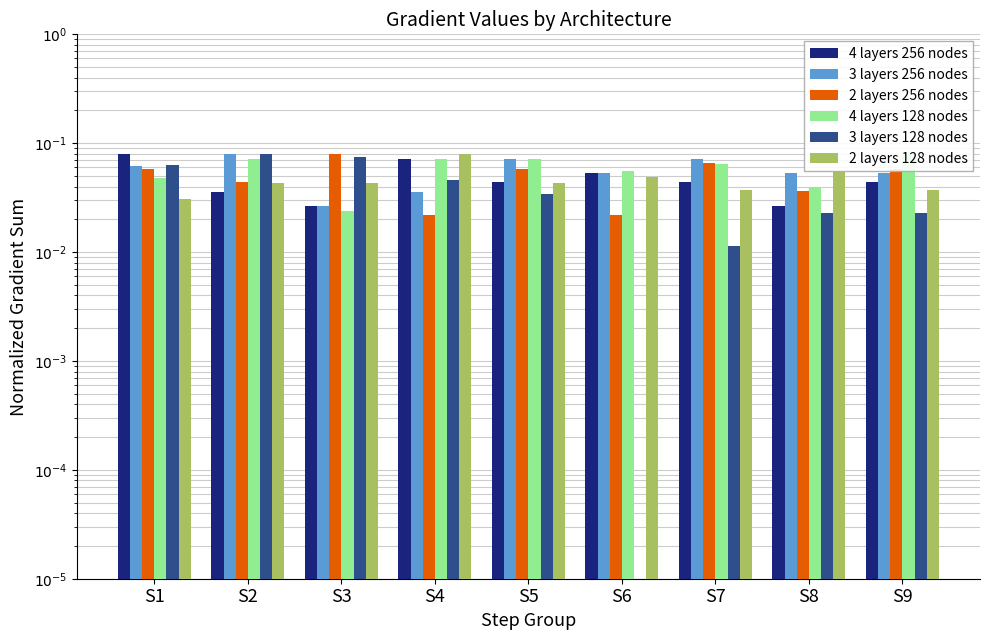

At S2, list the series in order from largest to smallest.

3 layers 256 nodes, 3 layers 128 nodes, 4 layers 128 nodes, 2 layers 256 nodes, 2 layers 128 nodes, 4 layers 256 nodes